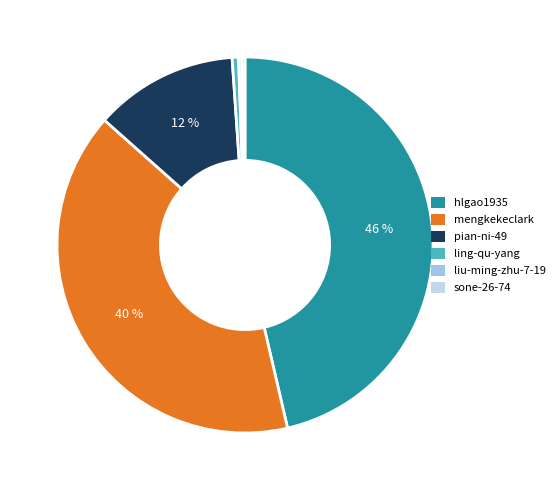

Count the number of slices in the pie.

6